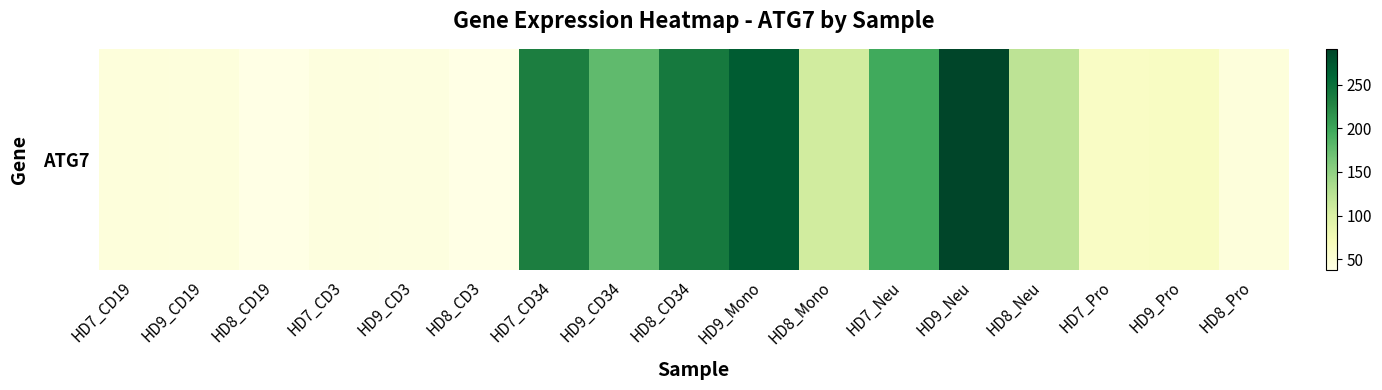

True or false: the data shows 42.8 at HD9_CD3.

True